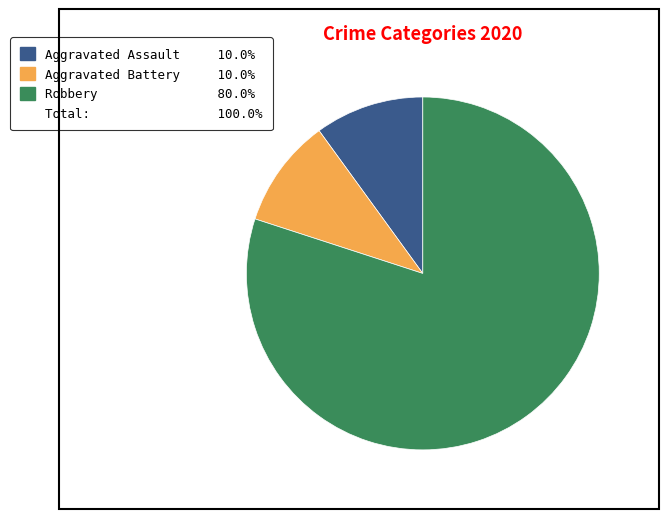

How many segments does this pie chart have?

3